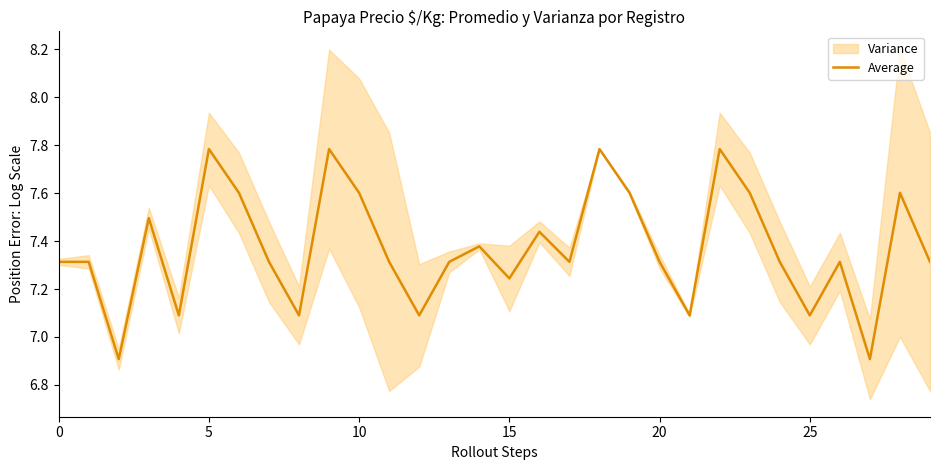

Is it true that the value at 12 is 12.2?

False